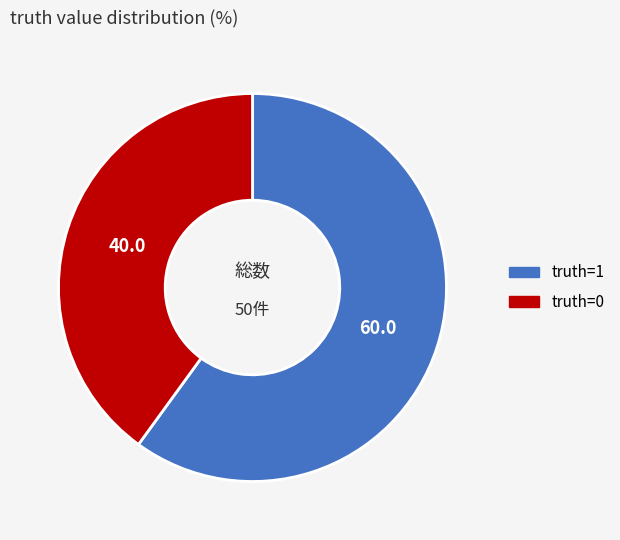

Is there a majority slice in this chart?

Yes